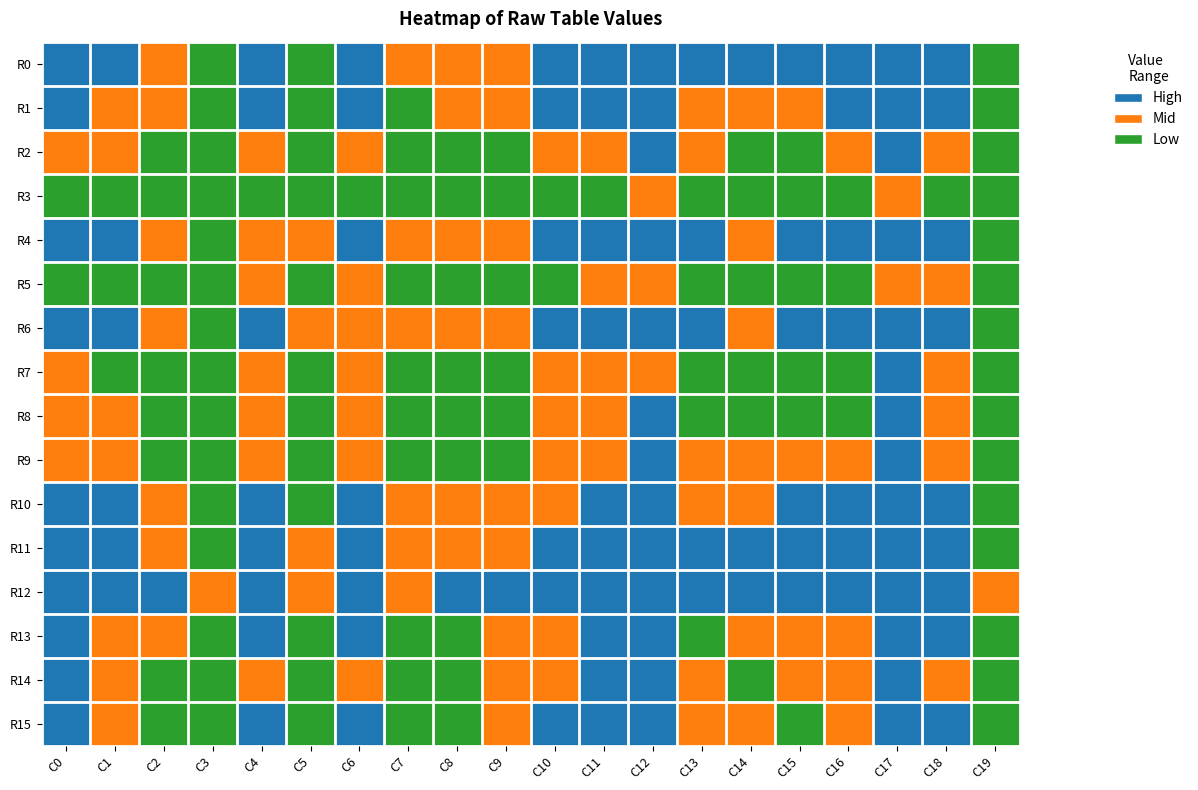

Rank the series at C5 from highest to lowest value.

R4, R6, R11, R12, R0, R1, R2, R3, R5, R7, R8, R9, R10, R13, R14, R15